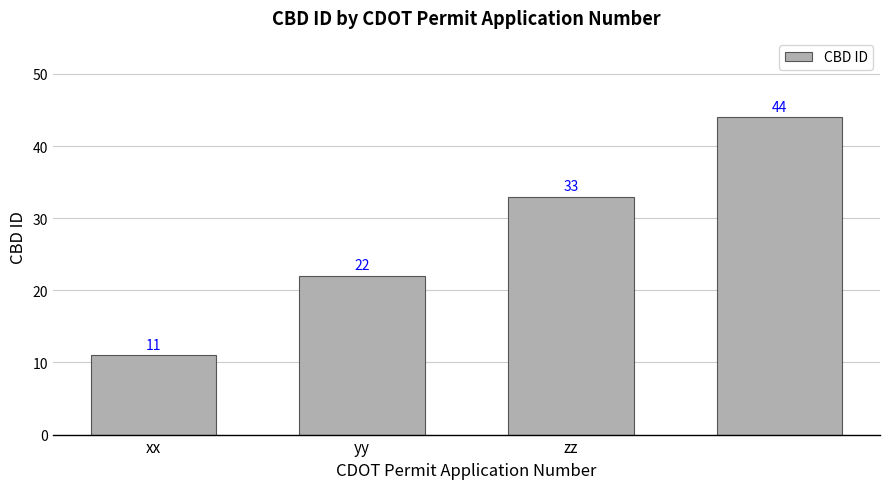

What is the sum of all values?

110